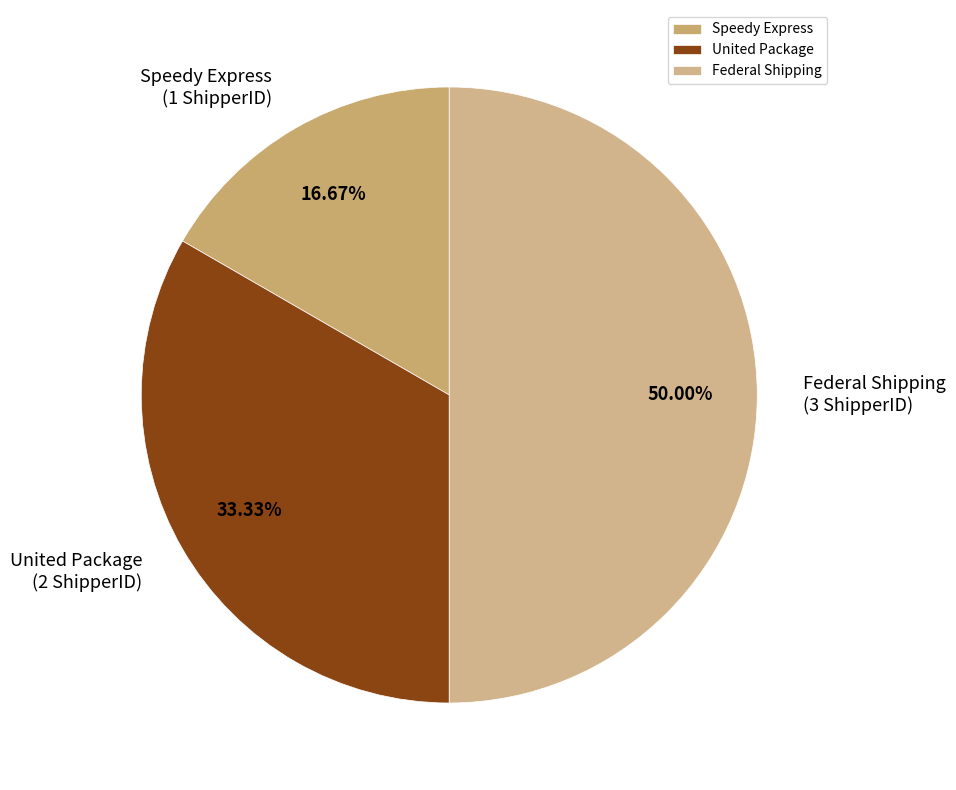

How much of the chart is everything except United Package?

66.7%